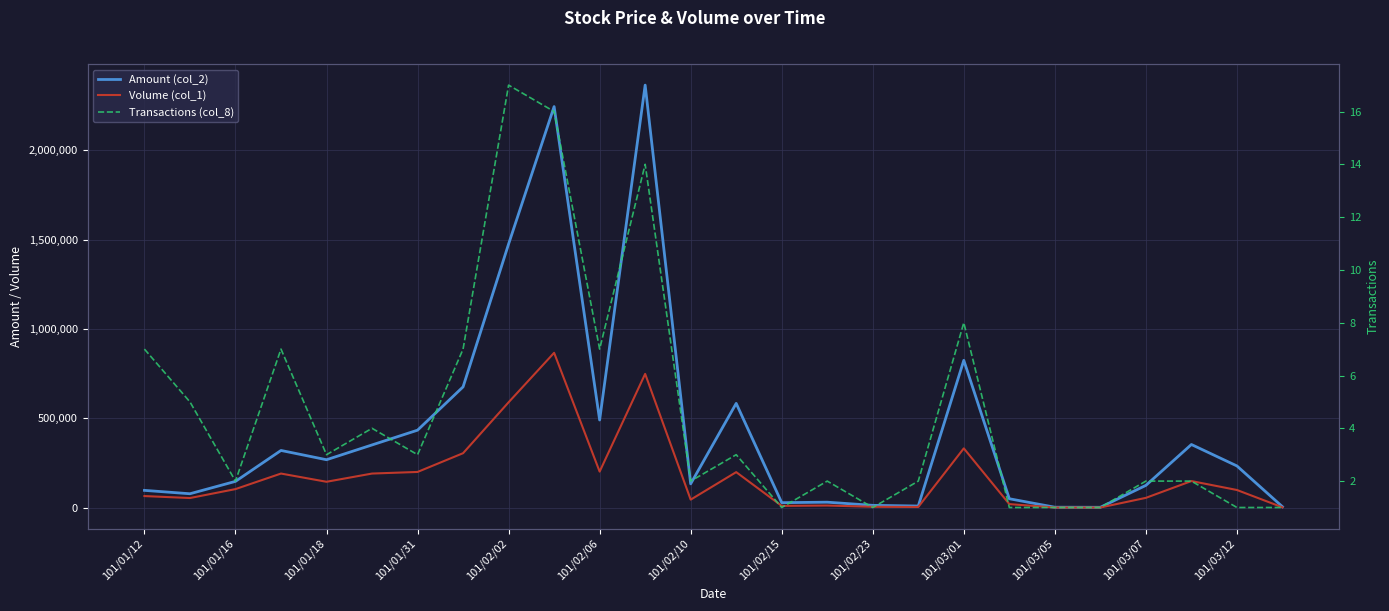

Reading left to right, extract all data points from this chart.

Amount (col_2): 96900	77940	147260	320330	268450	351210	433880	676300	1476090	2245300	490750	2365510	133450	583910	28000	30720	13100	9260	824810	50000	2570	2160	124800	353650	233640	5260
Volume (col_1): 65000	54000	104000	191000	145000	191000	200000	305000	590000	867000	202000	749000	45000	199000	10000	12000	5000	4000	332000	20000	1000	1000	55000	149000	99000	2000
Transactions (col_8): 7	5	2	7	3	4	3	7	17	16	7	14	2	3	1	2	1	2	8	1	1	1	2	2	1	1